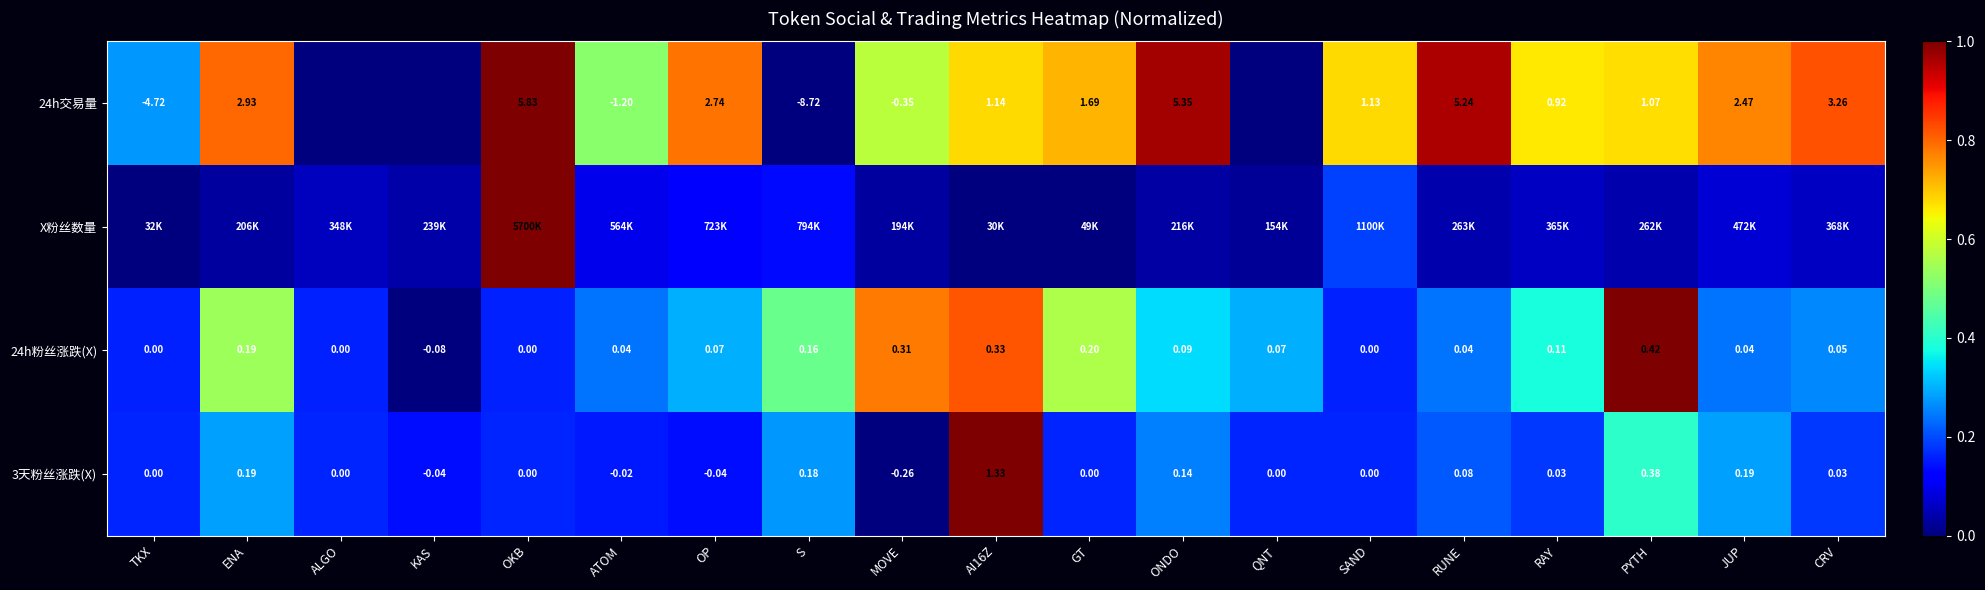

At which label is 24h粉丝涨跌(X) closest to 0?

KAS